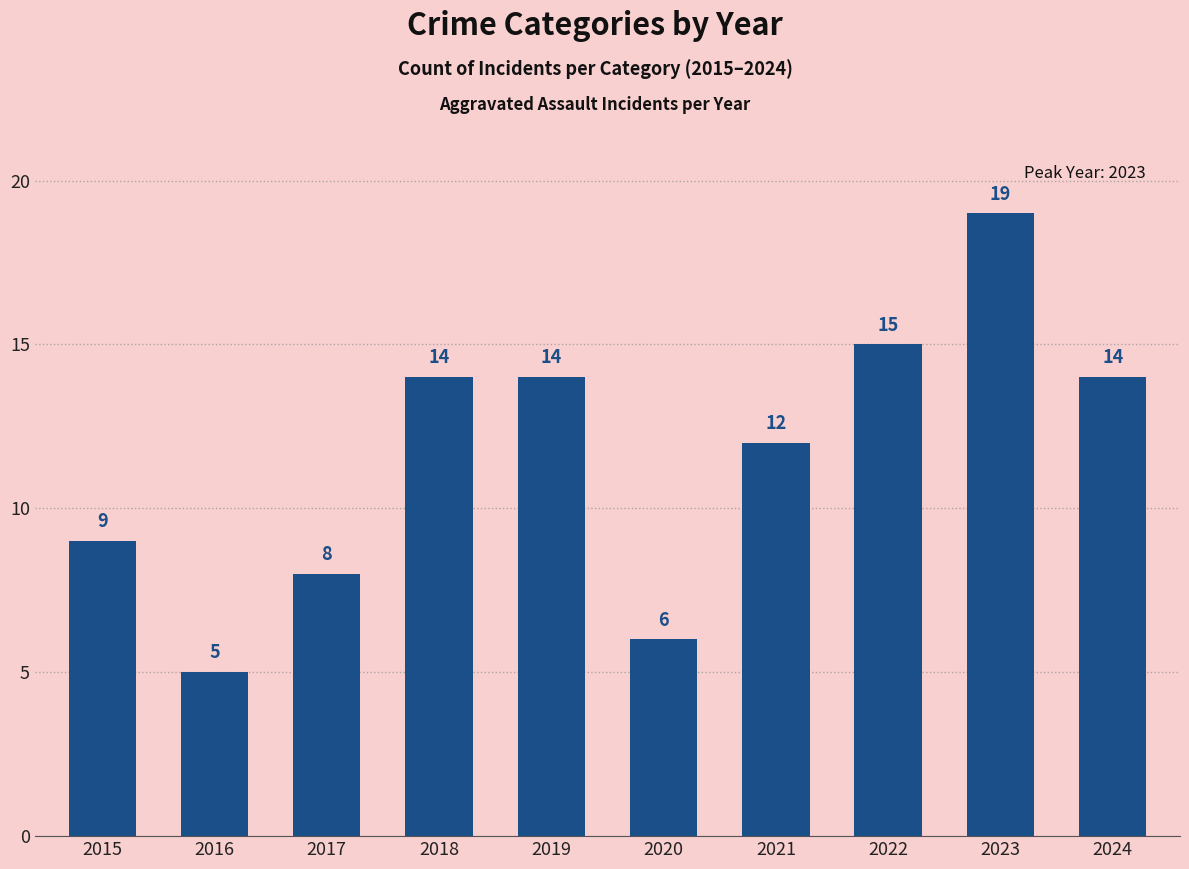

What is the change in value from 2021 to 2024?

+2